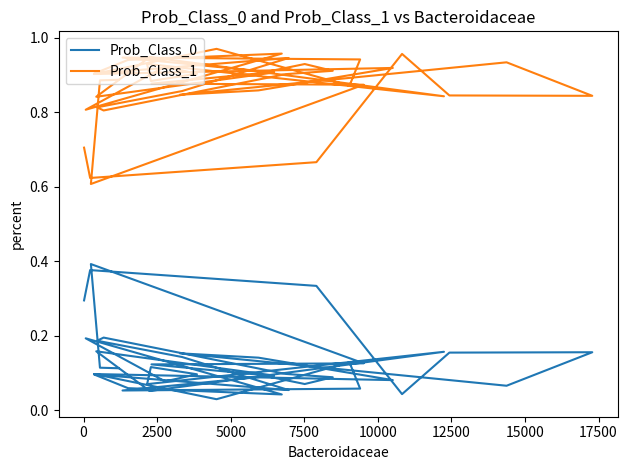

What are all the series names shown in the legend?

Prob_Class_0, Prob_Class_1